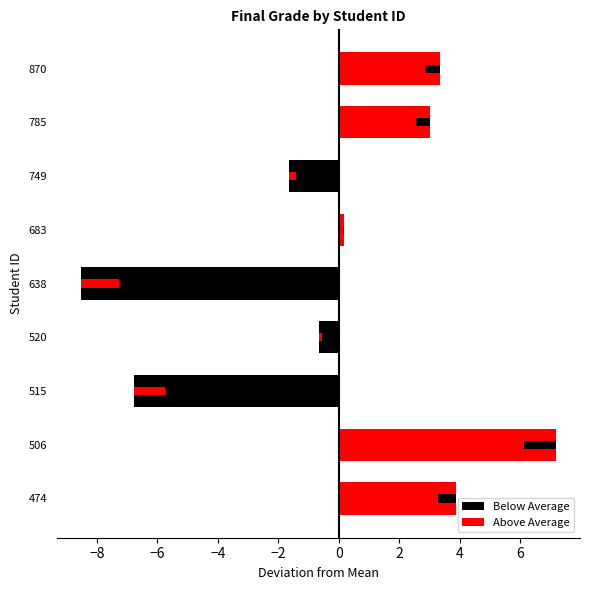

How many bars are there in total?

18